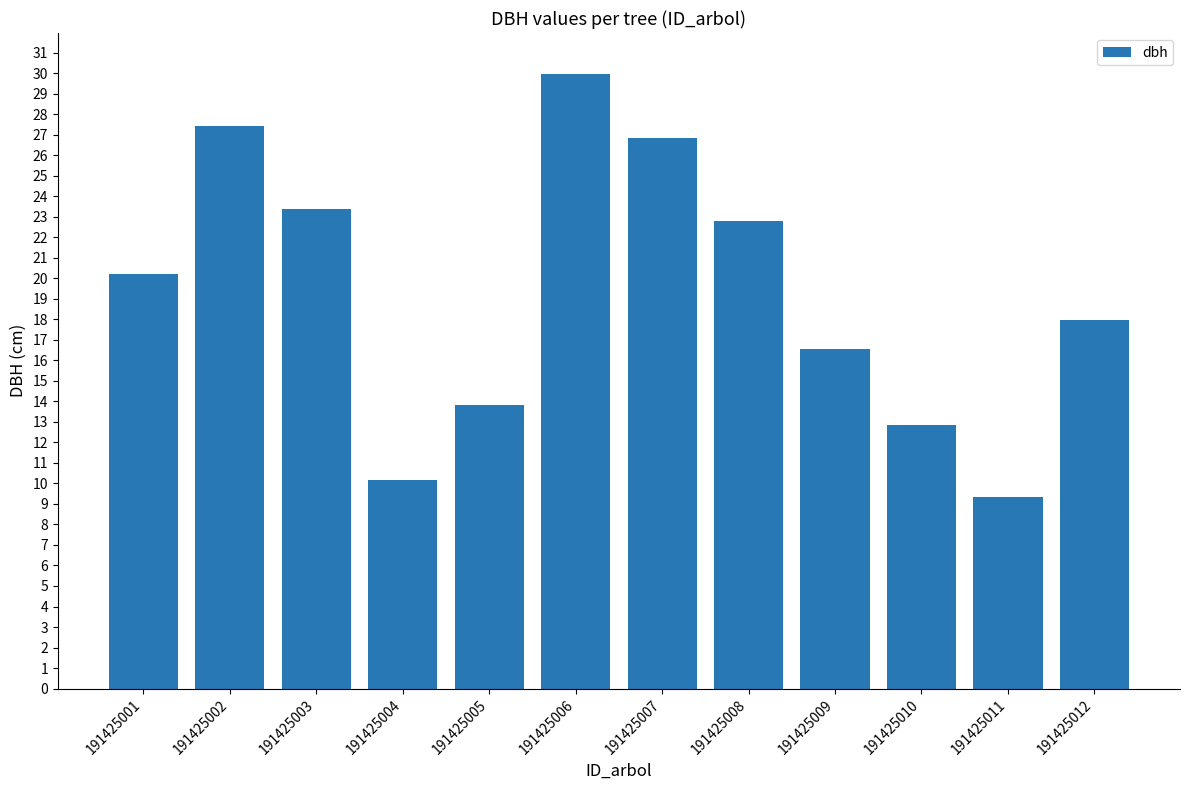

At which label does the data first exceed 20?

191425001